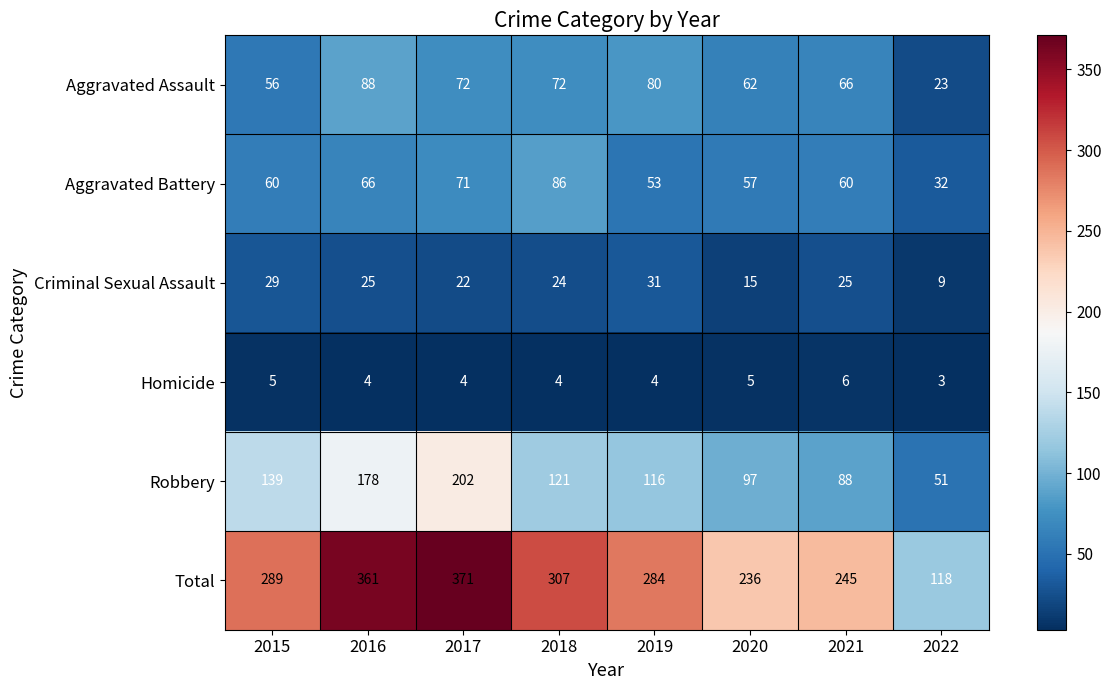

Is the value of Homicide at 2019 greater than the value of Total at 2021?

No